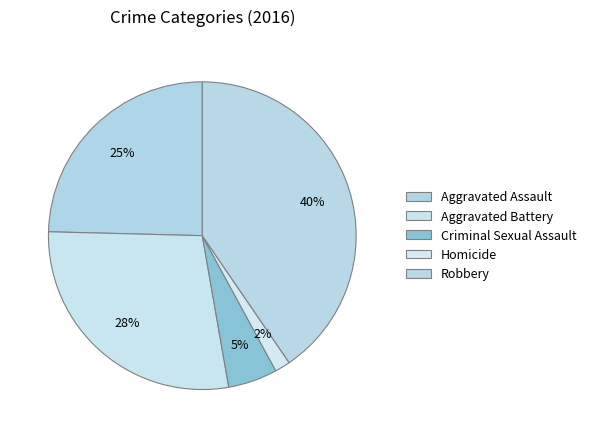

Which slice is the largest?

Robbery